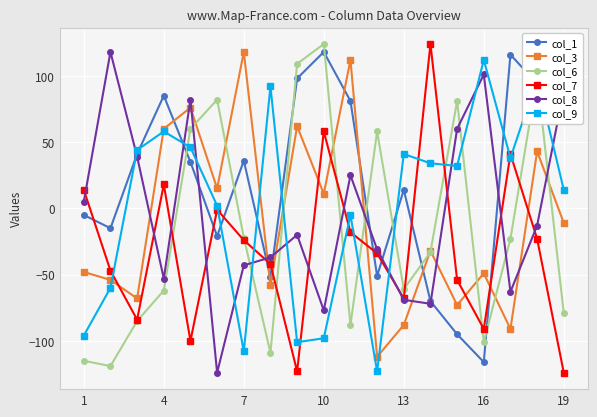

True or false: col_9 has more than 2 interior local peaks.

True